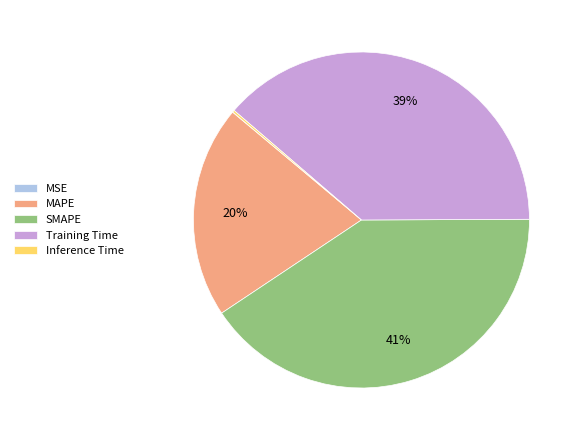

To the nearest percent, what portion does Training Time represent?

39%